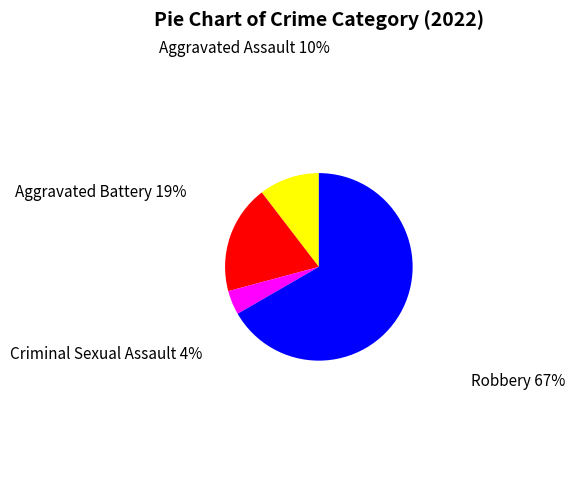

Does any single category account for the majority?

Yes